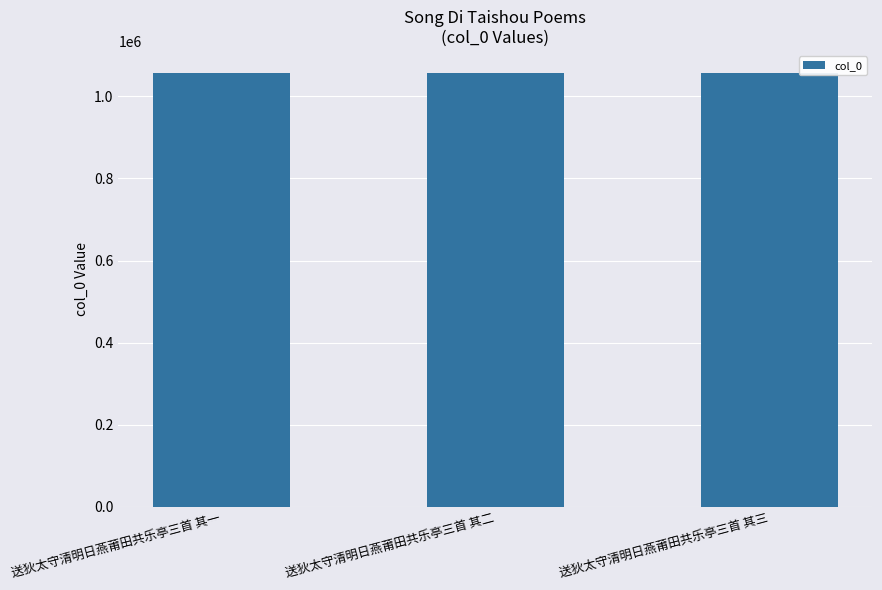

What is the approximate value at 送狄太守清明日燕莆田共乐亭三首 其一?

1057591